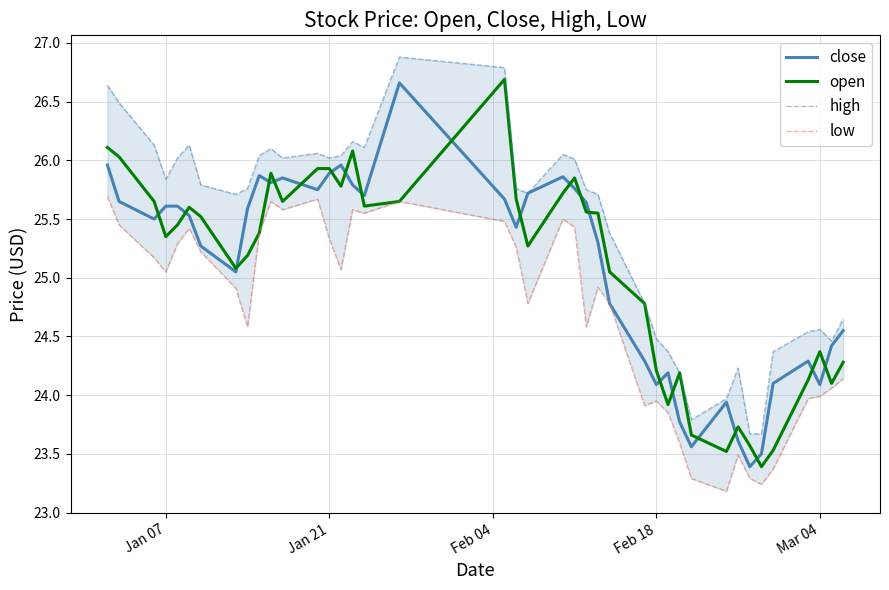

Count the number of data series in this chart.

4